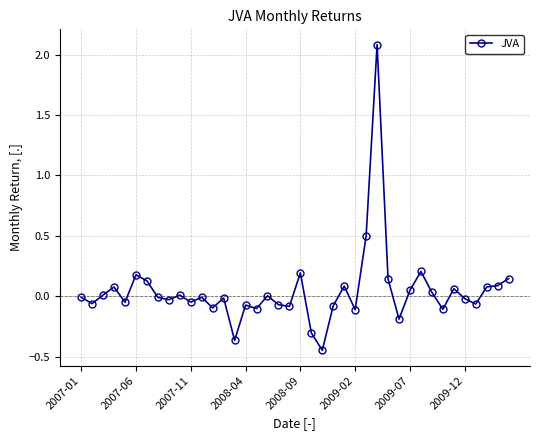

How many distinct data groups are displayed?

1